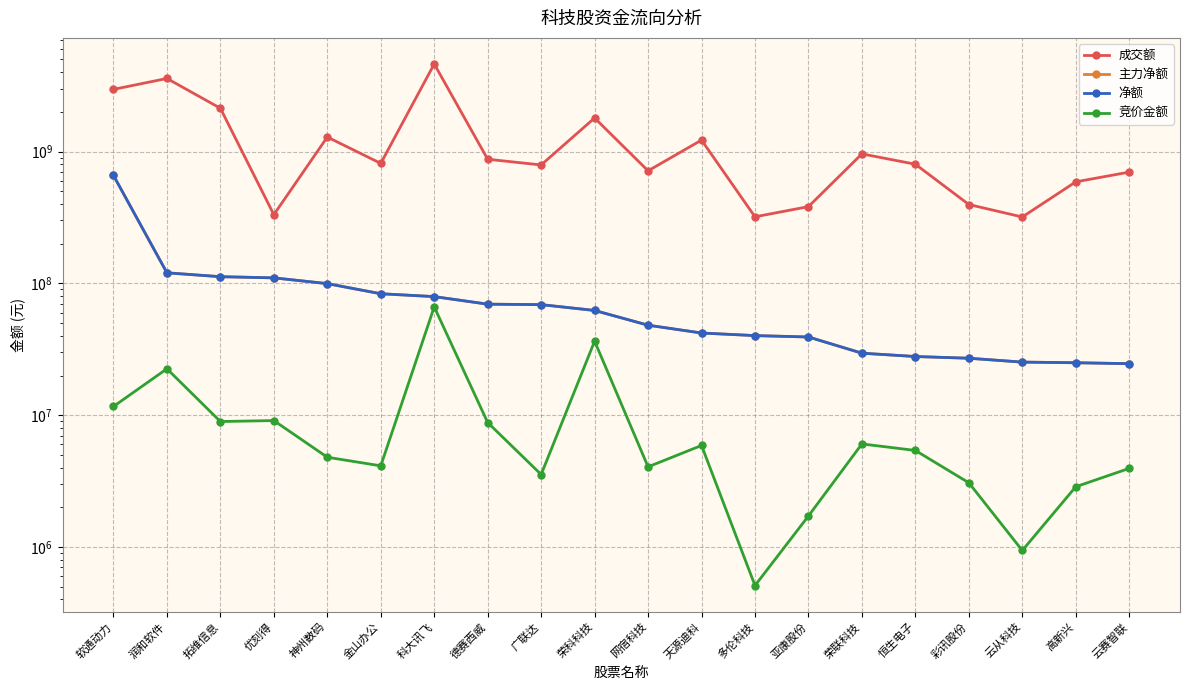

Reading left to right, transcribe all the data shown in this chart.

成交额: 2964233161	3586301608	2131342599	332223057	1288820362	813532094	4619959590	874547954	791694970	1798641606	714404582	1222197031	319906996	382246319	960635584	801685128	396600427	318912150	589243453	698546021
主力净额: 659531938	120267540	112407979	110136266	99591670	83442375	79374135	69556061	68984521	62320192	48172056	42025153	40164052	39205684	29544406	27873466	27046562	25278969	24999716	24597584
净额: 659531938	120267540	112407979	110136266	99591670	83442375	79374135	69556061	68984521	62320192	48172056	42025153	40164052	39205684	29544406	27873466	27046562	25278969	24999716	24597584
竞价金额: 11648700	22497792	8953280	9102468	4798347	4128858	66334636	8795517	3547896	36451299	4056234	5894256	509993	1719643	6053852	5400775	3071230	940907	2865276	3949011